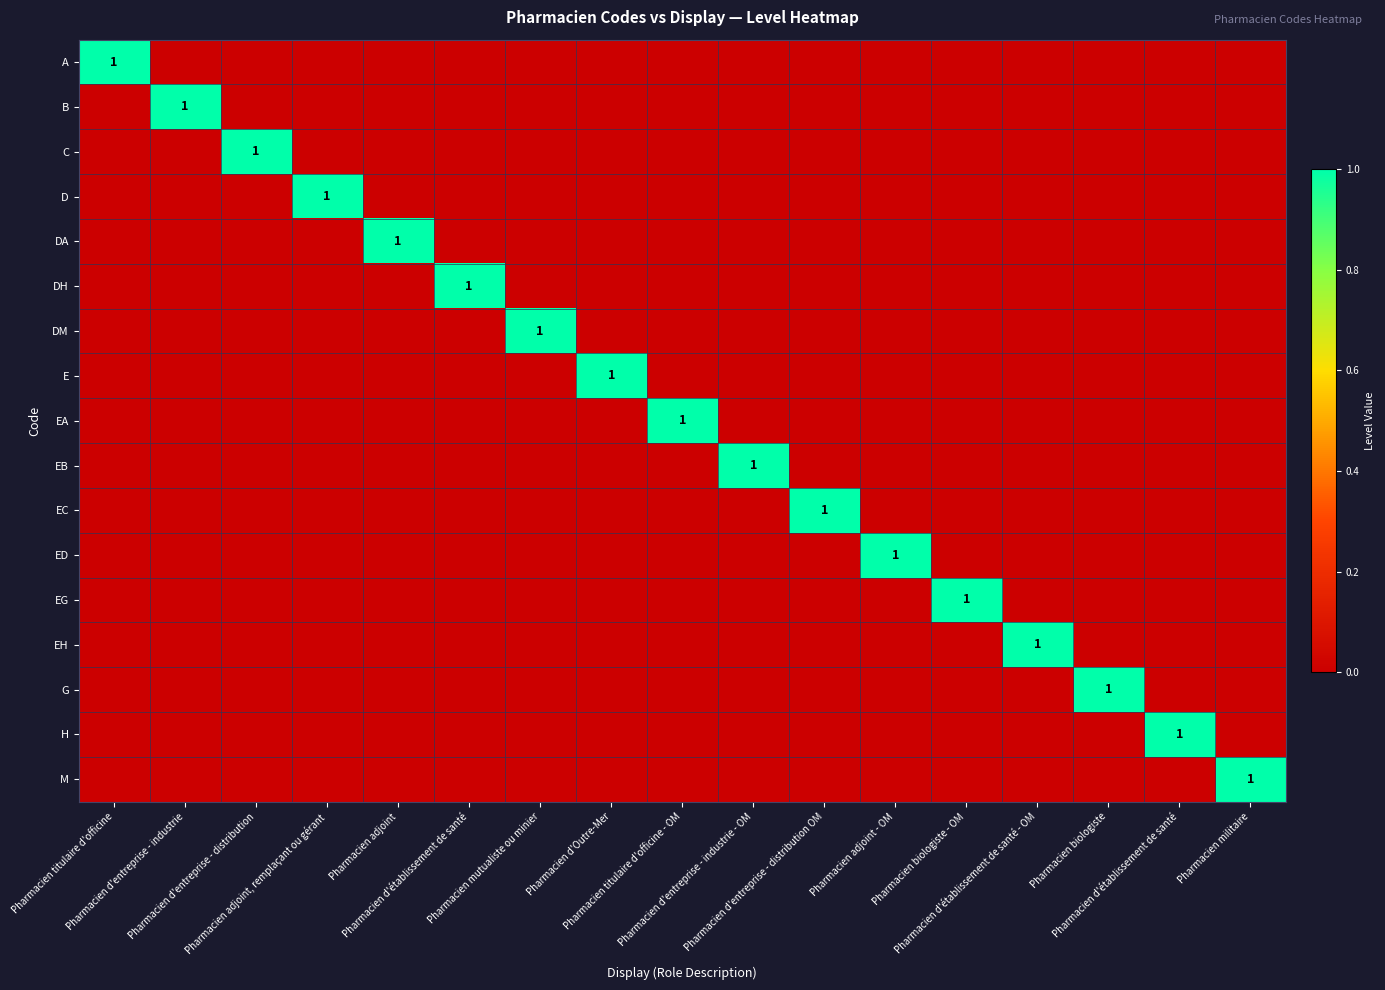

Count the D values in the range 0 to 1.

17